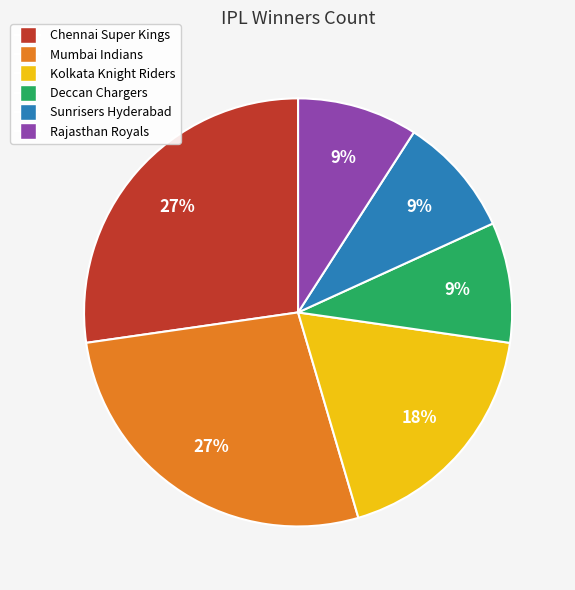

Is the sum of Deccan Chargers and Sunrisers Hyderabad greater than half?

No